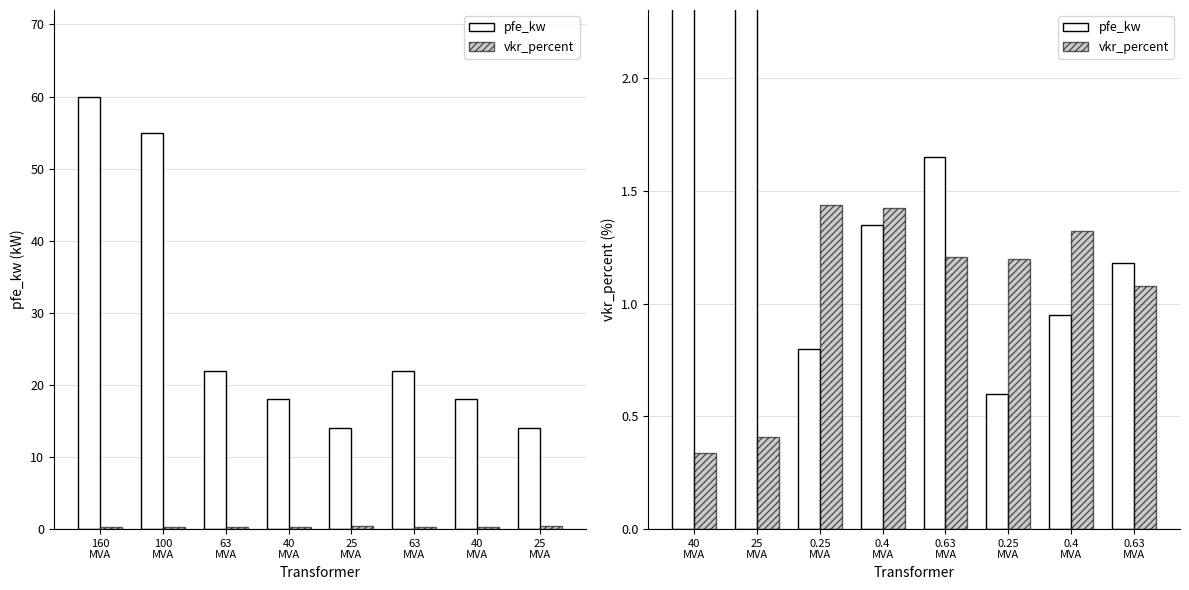

How many data points in pfe_kw are above 1?

5